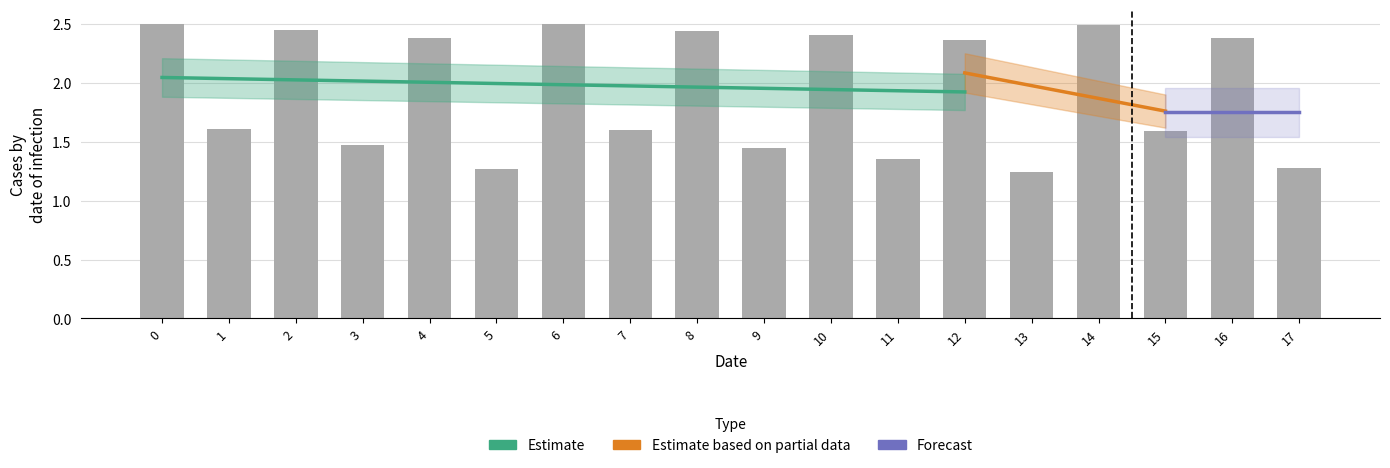

Reading left to right, transcribe all the data shown in this chart.

2.5	1.6	2.5	1.5	2.4	1.3	2.5	1.6	2.4	1.4	2.4	1.4	2.4	1.2	2.5	1.6	2.4	1.3